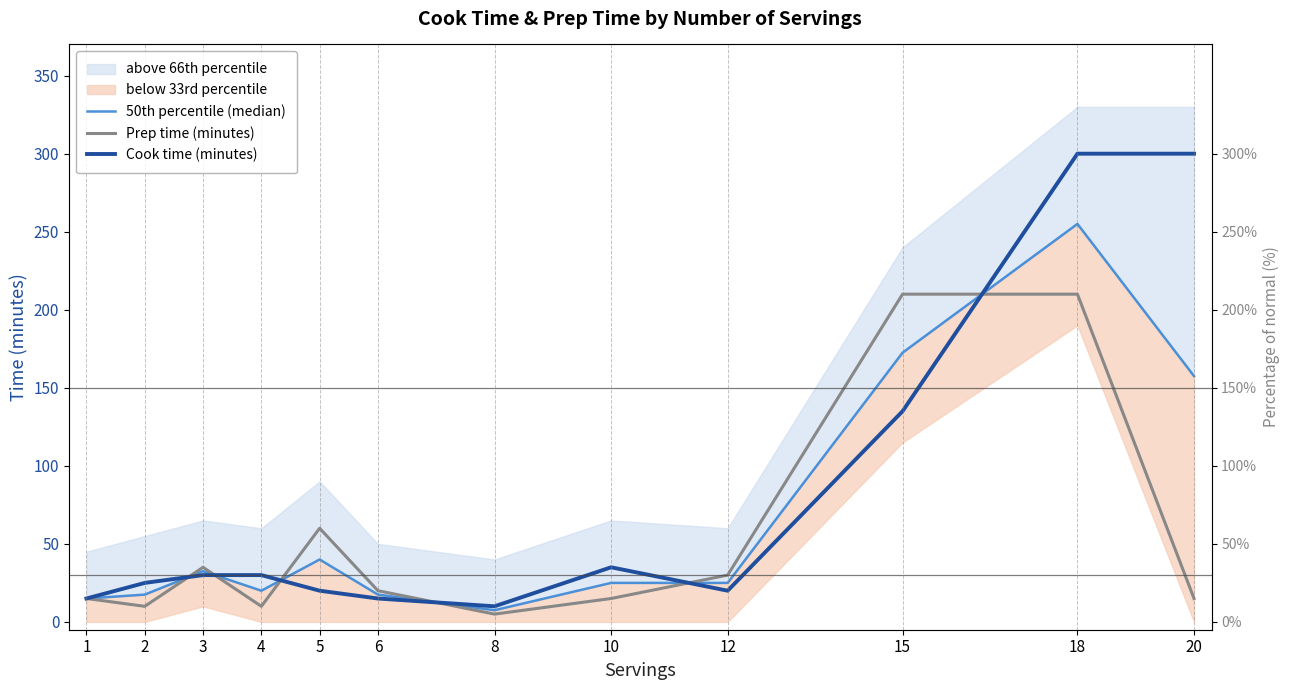

At which category does 50th percentile (median) reach its first local peak?

3